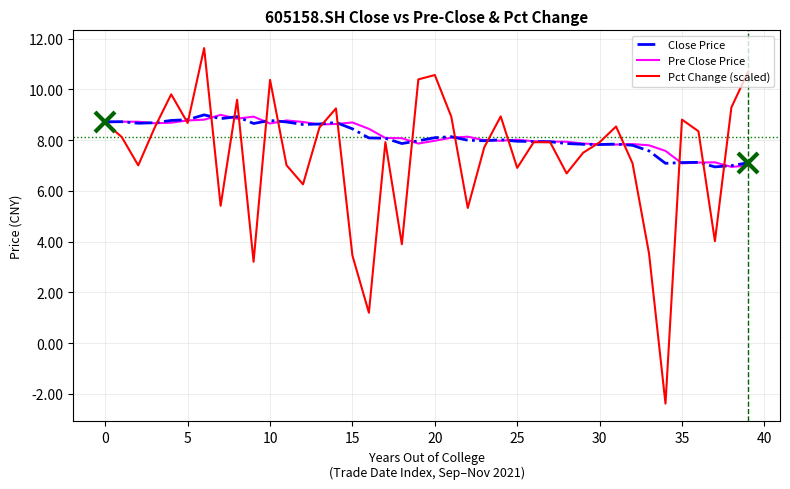

What is the smallest value displayed?

-2.4